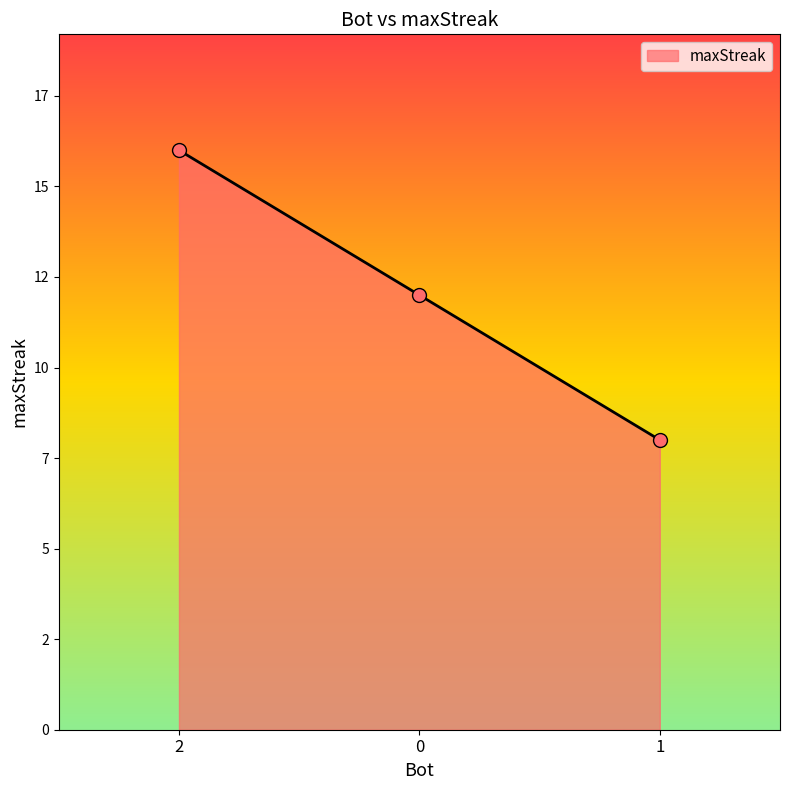

Is this an area chart (filled region under the line)?

Yes